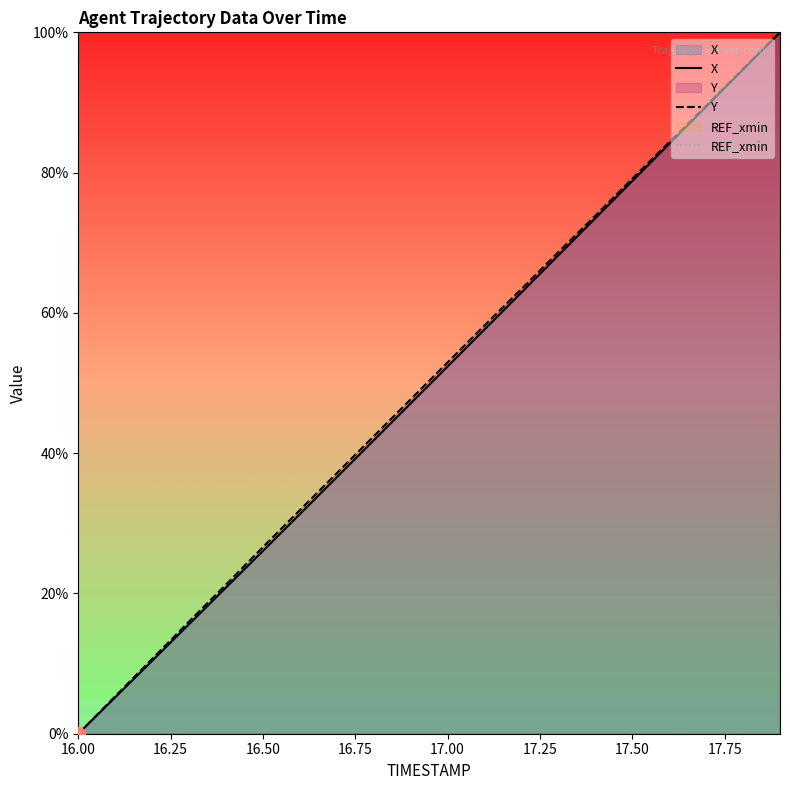

Reading left to right, transcribe all the data shown in this chart.

X: 0.0	5.2	10.4	15.6	20.8	26.1	31.3	36.6	41.8	47.1	52.4	57.6	62.9	68.2	73.5	78.8	84.1	89.4	94.7	100.0
Y: 0.0	5.3	10.7	16.0	21.3	26.6	31.9	37.1	42.4	47.7	52.9	58.2	63.4	68.7	73.9	79.1	84.3	89.5	94.8	100.0
REF_xmin: -675.8	-675.8	-675.8	-675.8	-675.8	-675.8	-675.8	-675.8	-675.8	-675.8	-675.8	-675.8	-675.8	-675.8	-675.8	-675.8	-675.8	-675.8	-675.8	-675.8